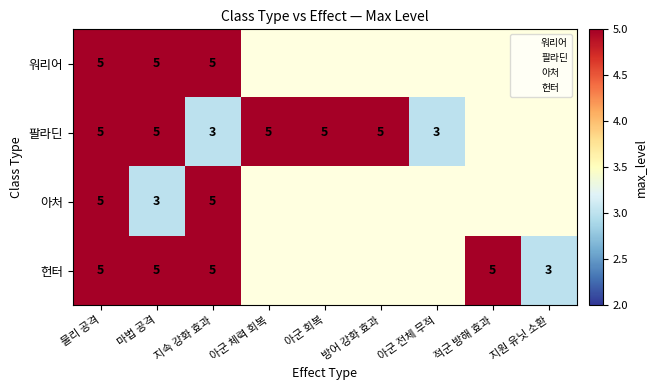

What is the total value across all series at 물리 공격?

20.0